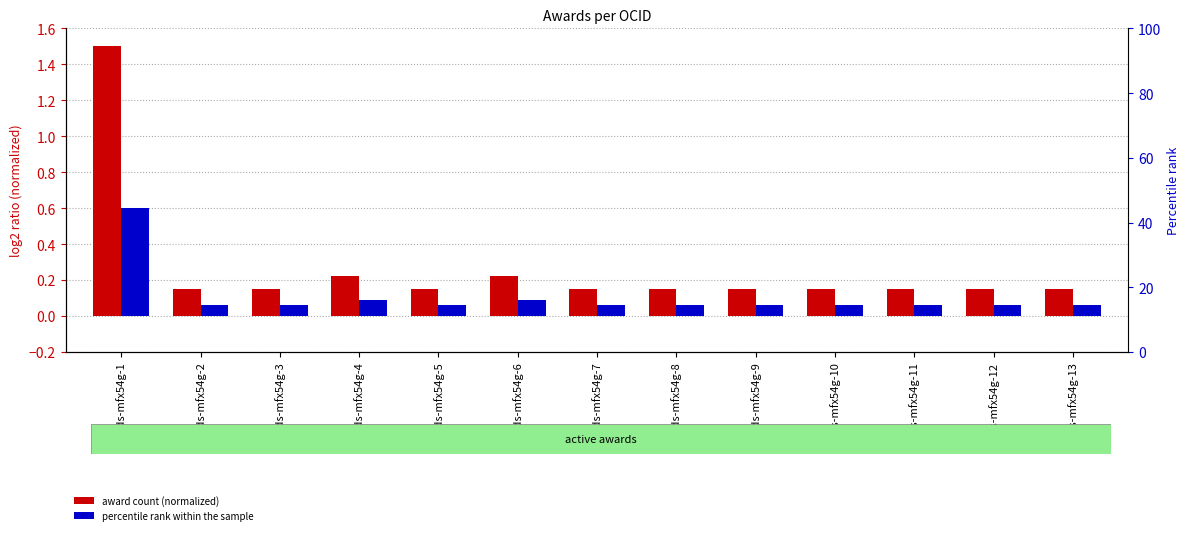

What is the spread (max minus min) of values at ocds-mfx54g-1?

0.9